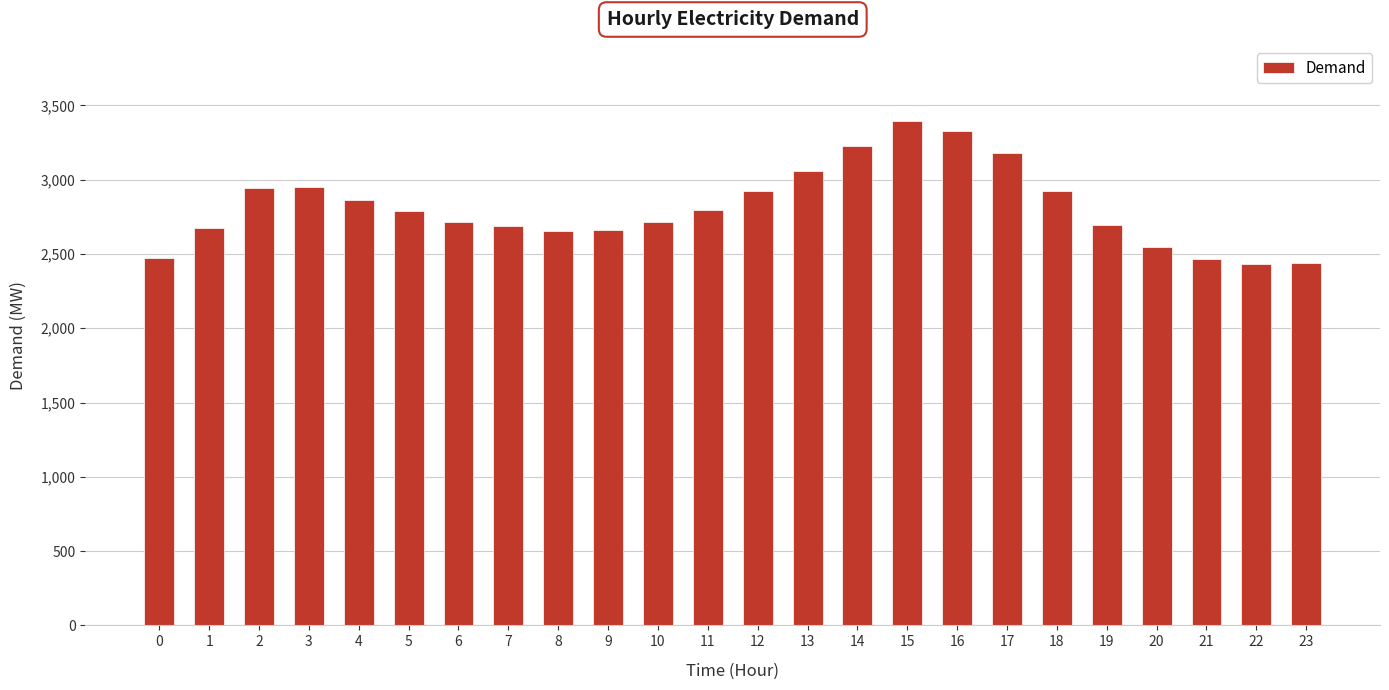

What is the value of the 6th bar from the left?

2787